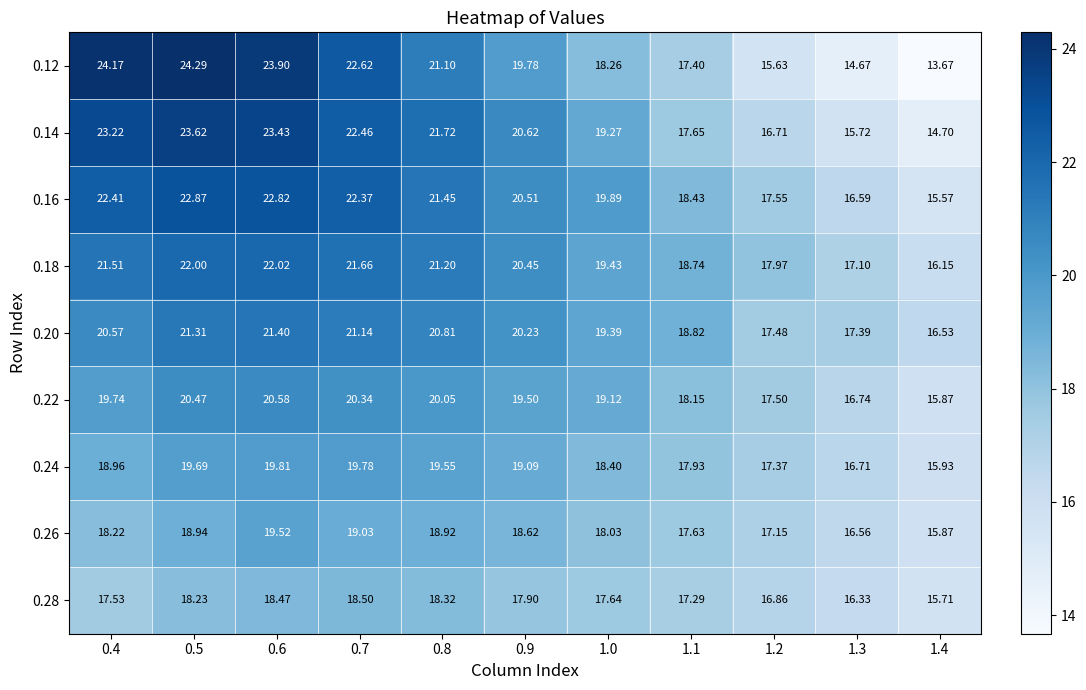

Which series has the widest spread of values?

0.12